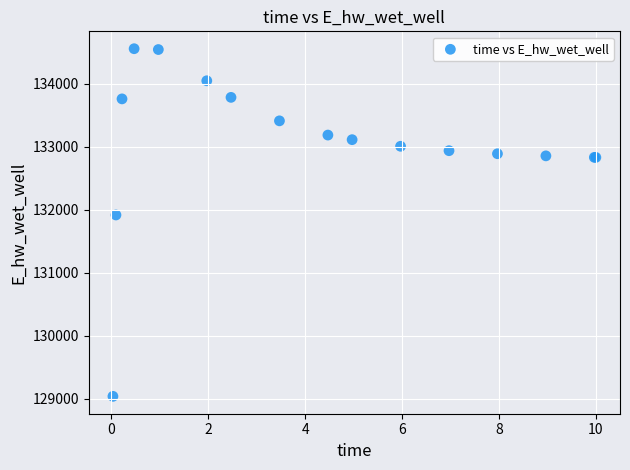

What Y value in the scatter plot is closest to 131796?

131916.6